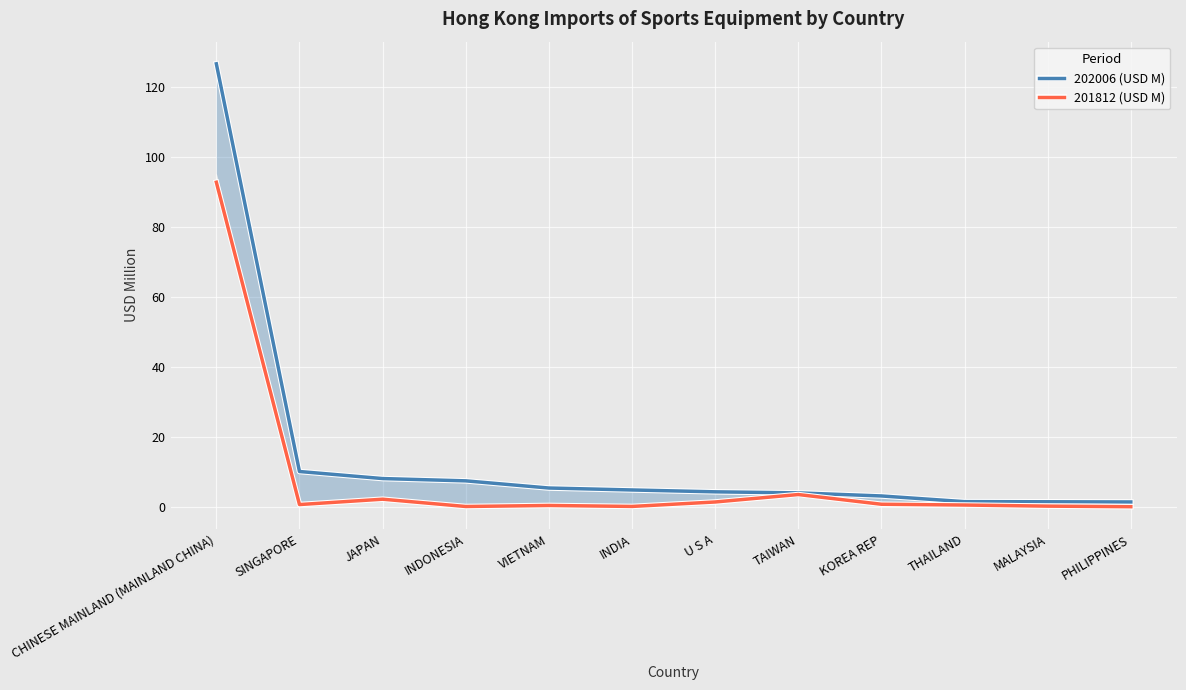

True or false: 201812 (USD M) and 202006 (USD M) cross at least once.

False